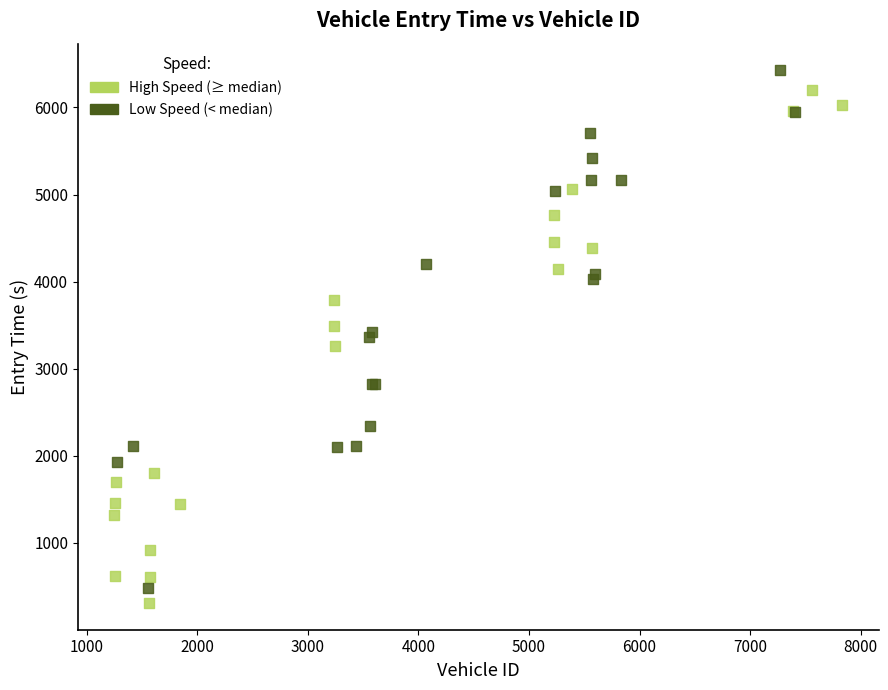

Which series reaches the minimum Y coordinate?

High Speed (≥ median)